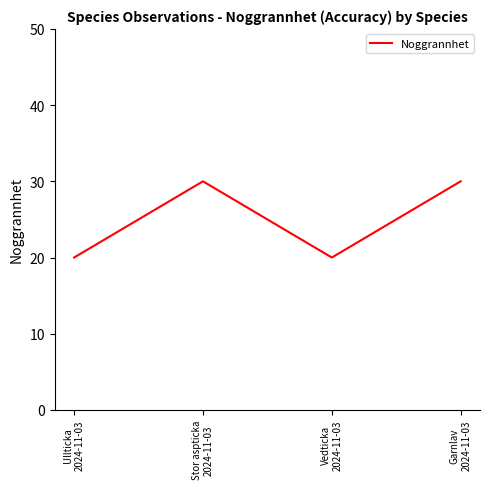

Where is the first local maximum?

Stor aspticka
2024-11-03